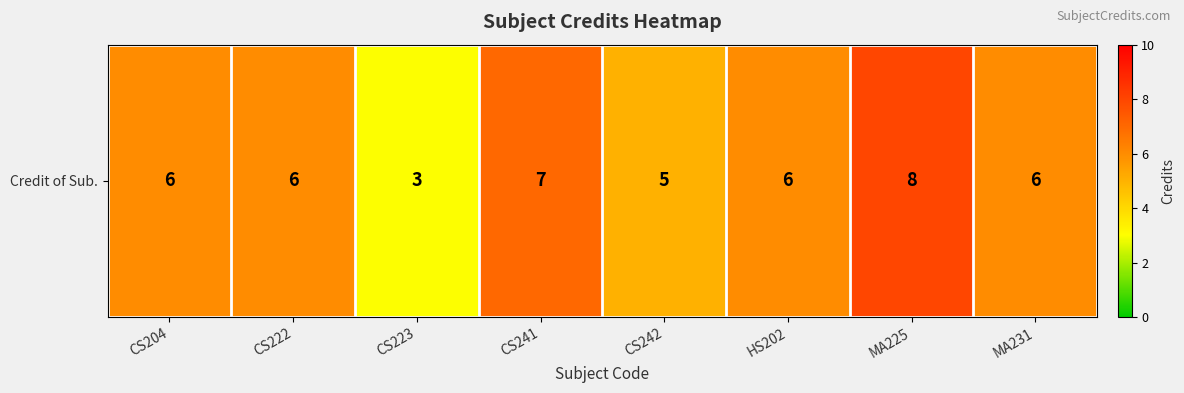

What is the average value?

6